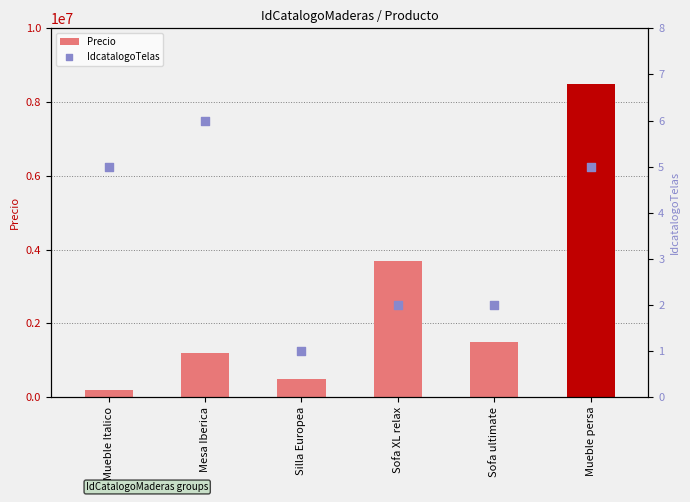

Which series has the widest spread of Y values?

Precio